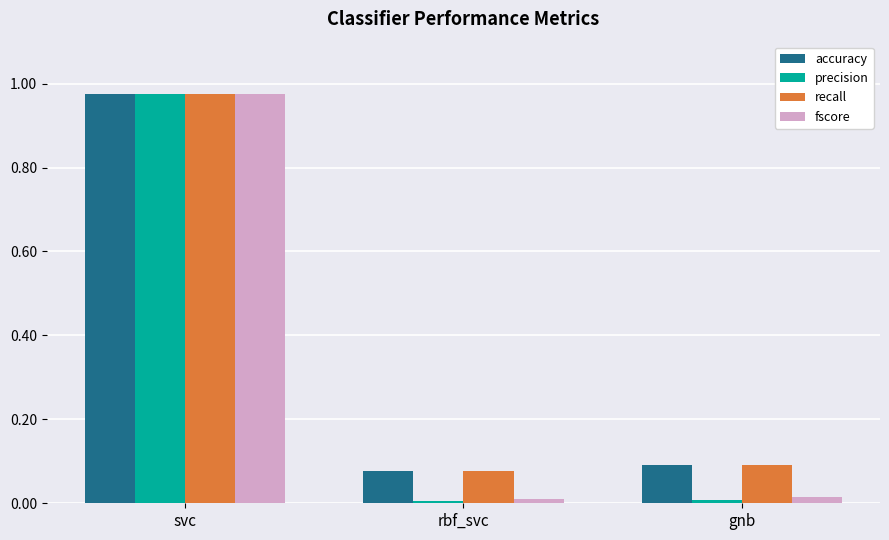

What is the sum of all accuracy values?

1.1